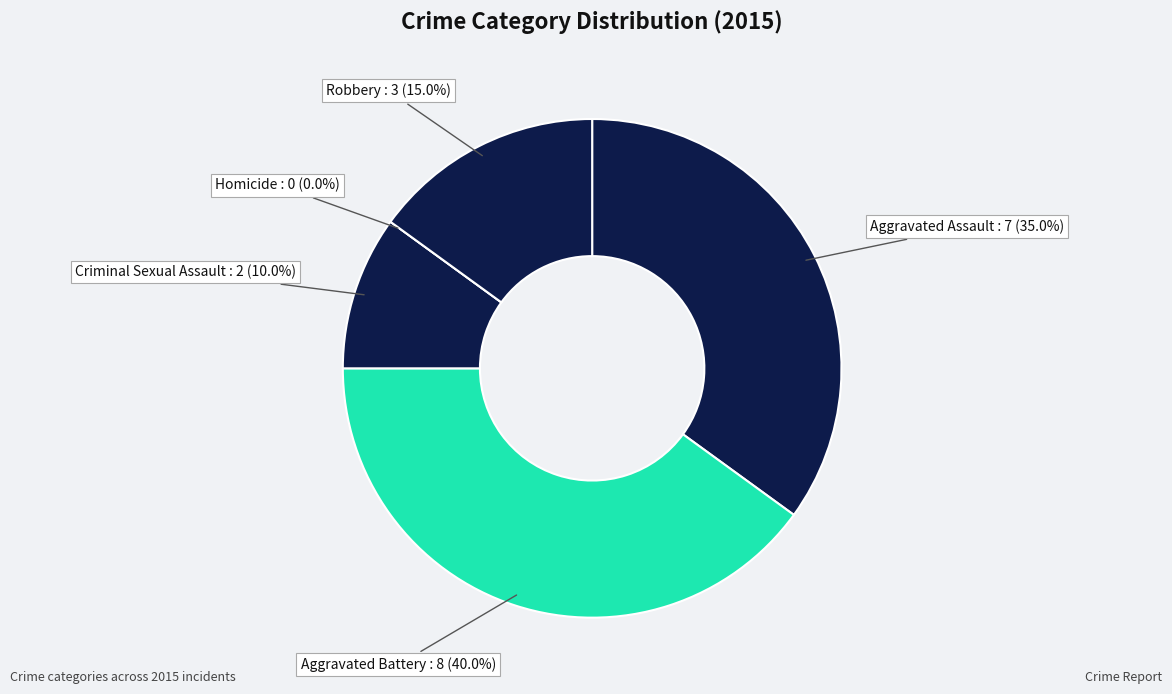

What percentage is the Aggravated Assault slice, to the nearest percent?

35%